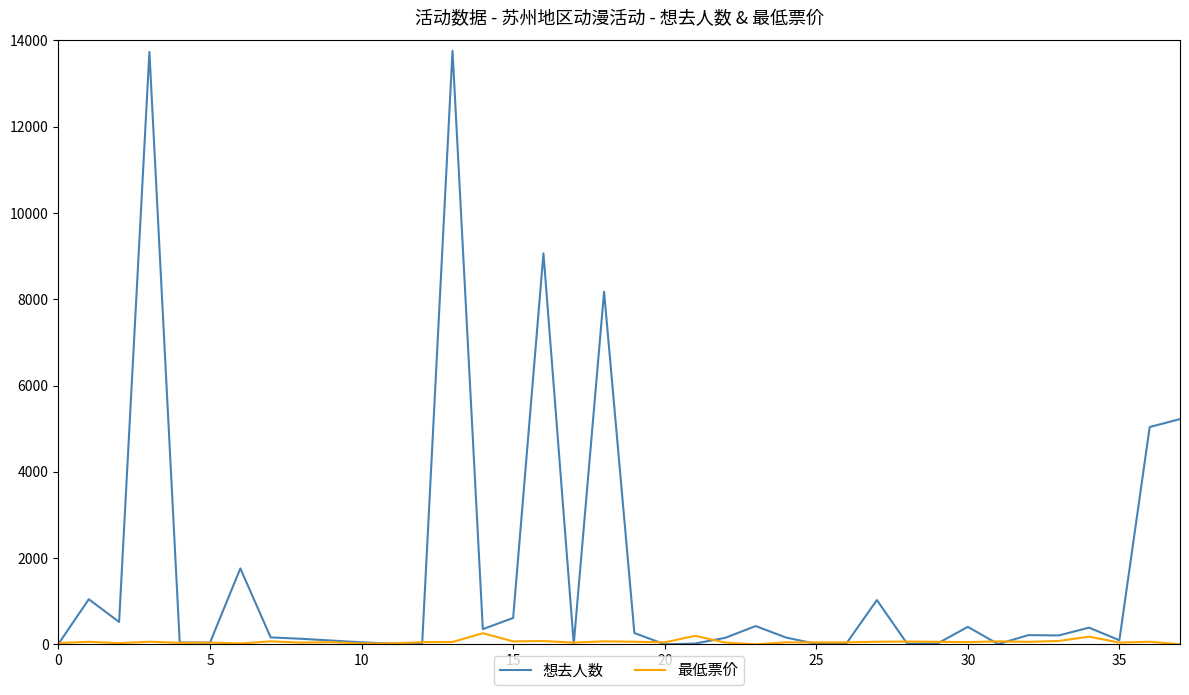

Rank the series by their maximum value, from lowest to highest.

最低票价, 想去人数